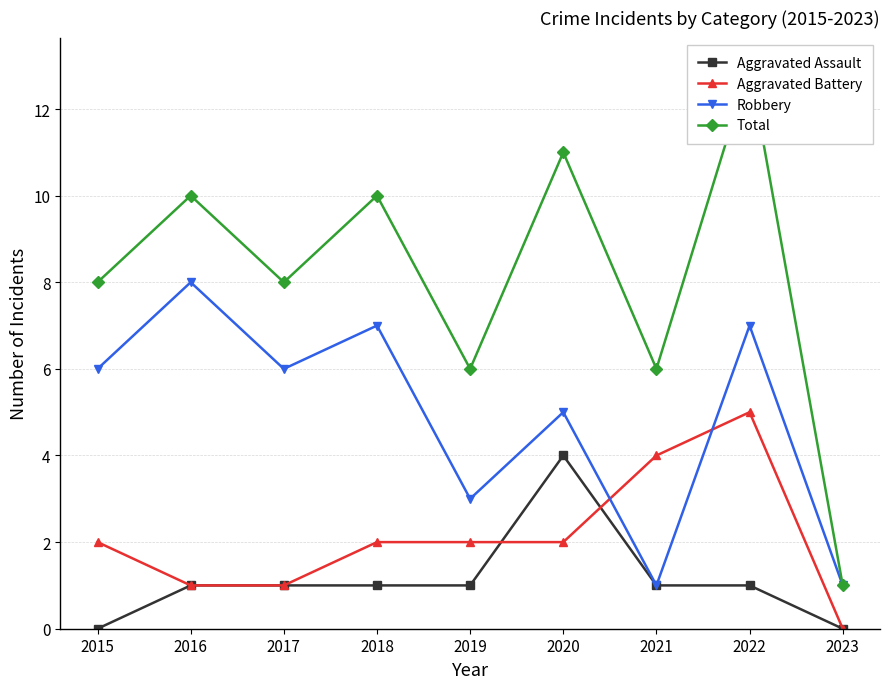

What is the difference between the maximum and minimum values in the Total series?

12